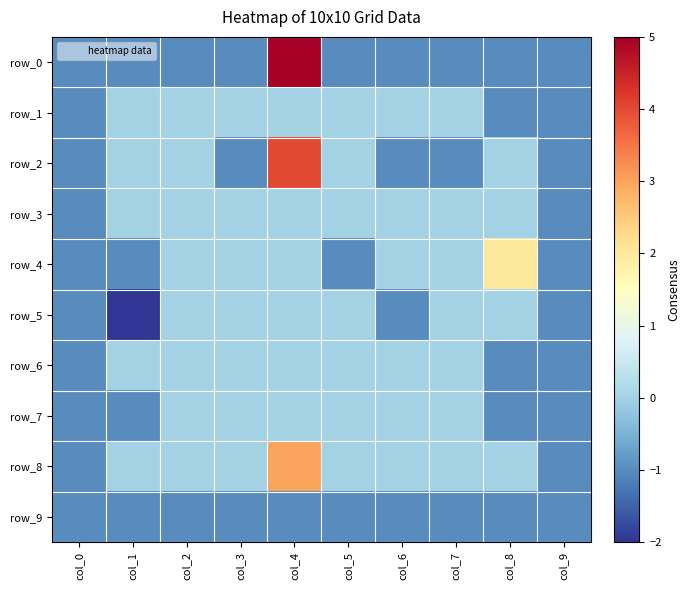

Reading left to right, what are all the values shown in this chart?

row_0: col_0=-1	col_1=-1	col_2=-1	col_3=-1	col_4=5	col_5=-1	col_6=-1	col_7=-1	col_8=-1	col_9=-1
row_1: col_0=-1	col_1=0	col_2=0	col_3=0	col_4=0	col_5=0	col_6=0	col_7=0	col_8=-1	col_9=-1
row_2: col_0=-1	col_1=0	col_2=0	col_3=-1	col_4=4	col_5=0	col_6=-1	col_7=-1	col_8=0	col_9=-1
row_3: col_0=-1	col_1=0	col_2=0	col_3=0	col_4=0	col_5=0	col_6=0	col_7=0	col_8=0	col_9=-1
row_4: col_0=-1	col_1=-1	col_2=0	col_3=0	col_4=0	col_5=-1	col_6=0	col_7=0	col_8=2	col_9=-1
row_5: col_0=-1	col_1=-2	col_2=0	col_3=0	col_4=0	col_5=0	col_6=-1	col_7=0	col_8=0	col_9=-1
row_6: col_0=-1	col_1=0	col_2=0	col_3=0	col_4=0	col_5=0	col_6=0	col_7=0	col_8=-1	col_9=-1
row_7: col_0=-1	col_1=-1	col_2=0	col_3=0	col_4=0	col_5=0	col_6=0	col_7=0	col_8=-1	col_9=-1
row_8: col_0=-1	col_1=0	col_2=0	col_3=0	col_4=3	col_5=0	col_6=0	col_7=0	col_8=0	col_9=-1
row_9: col_0=-1	col_1=-1	col_2=-1	col_3=-1	col_4=-1	col_5=-1	col_6=-1	col_7=-1	col_8=-1	col_9=-1